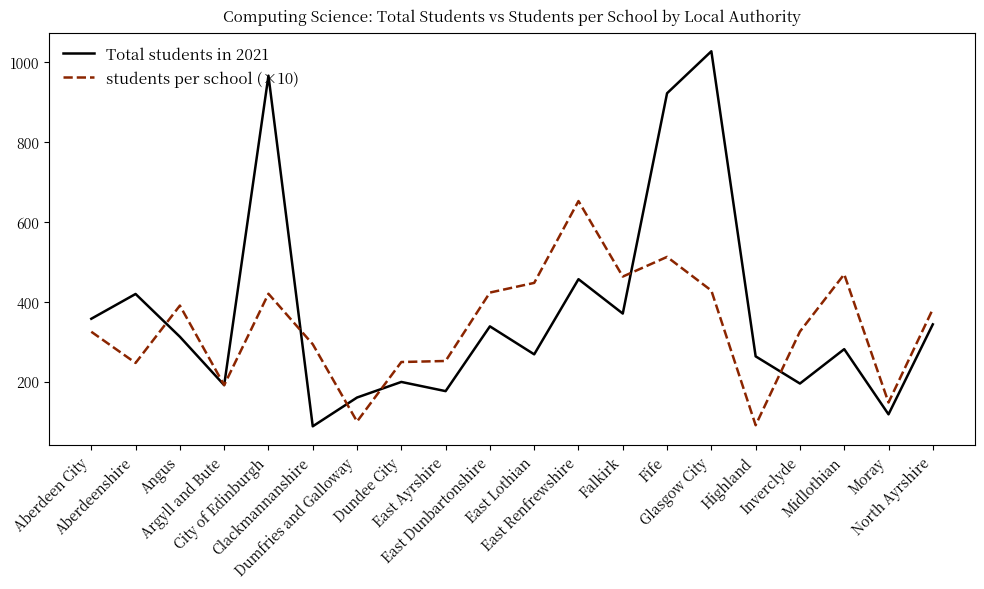

What is the sum of the Total students in 2021 values at Falkirk and Fife?

1291.0